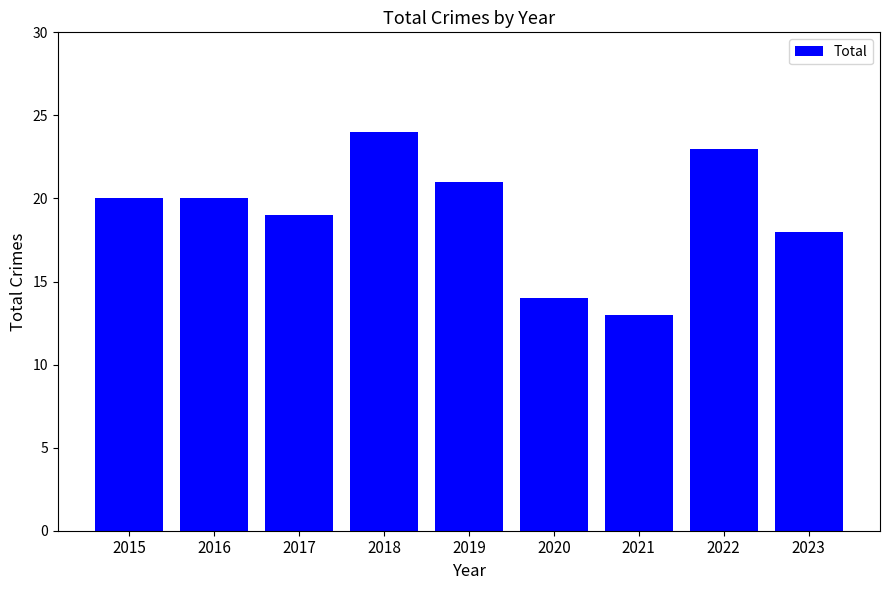

What is the approximate value at 2022, to the nearest 10?

20